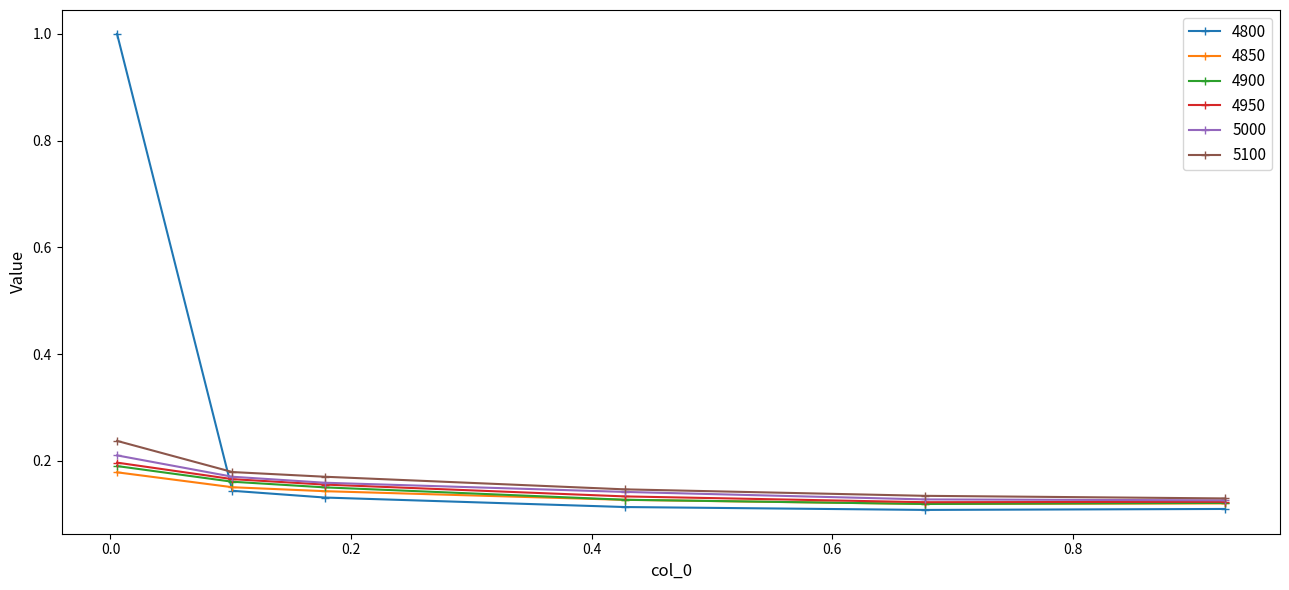

At how many categories does at least one series exceed 0?

6